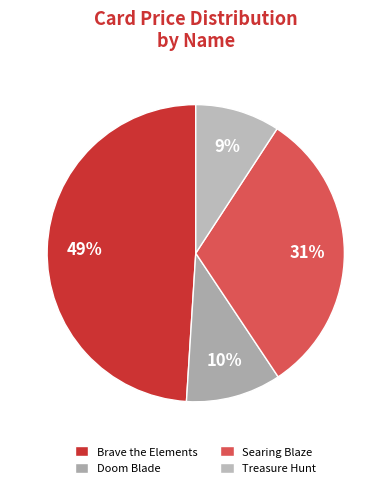

Is there a majority slice in this chart?

No